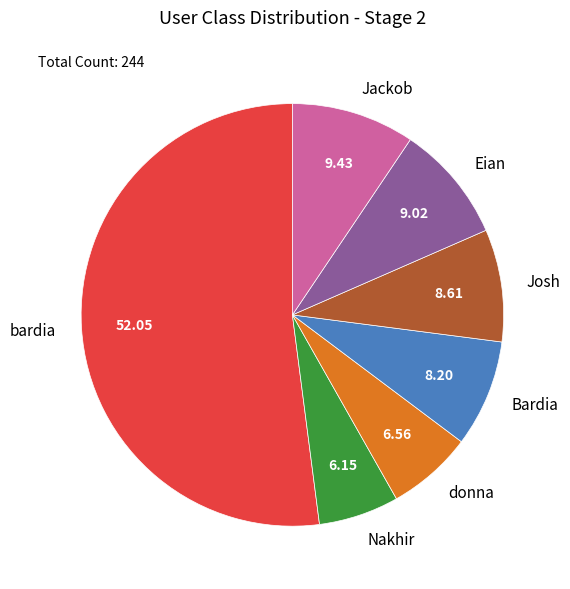

Between Nakhir and Eian, which is larger?

Eian